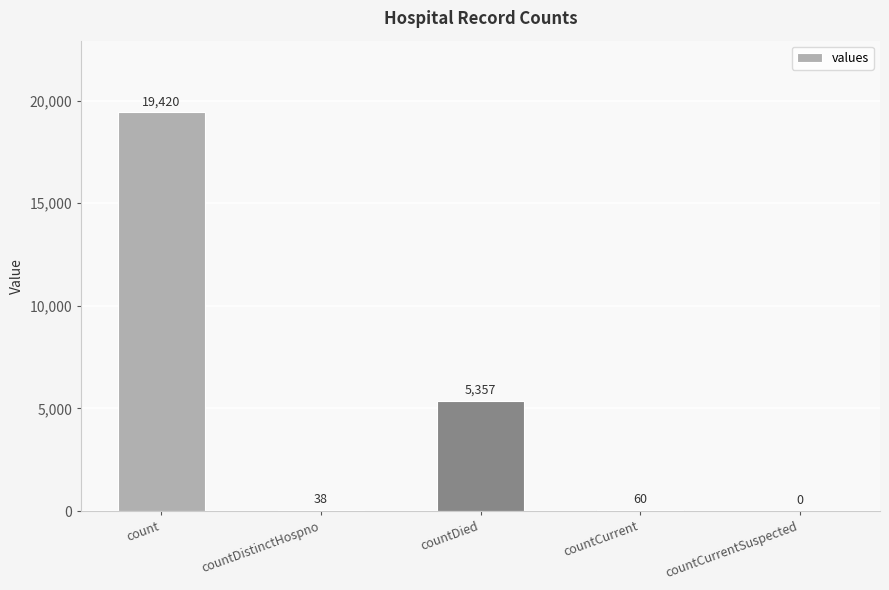

Count the number of categories in the chart.

5